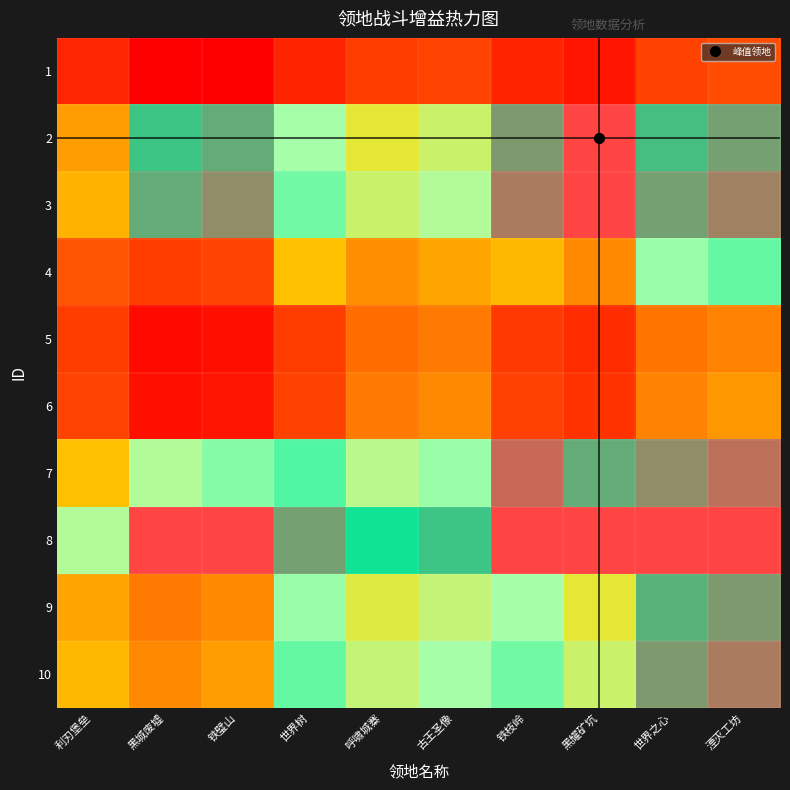

How many series are shown in this chart?

10